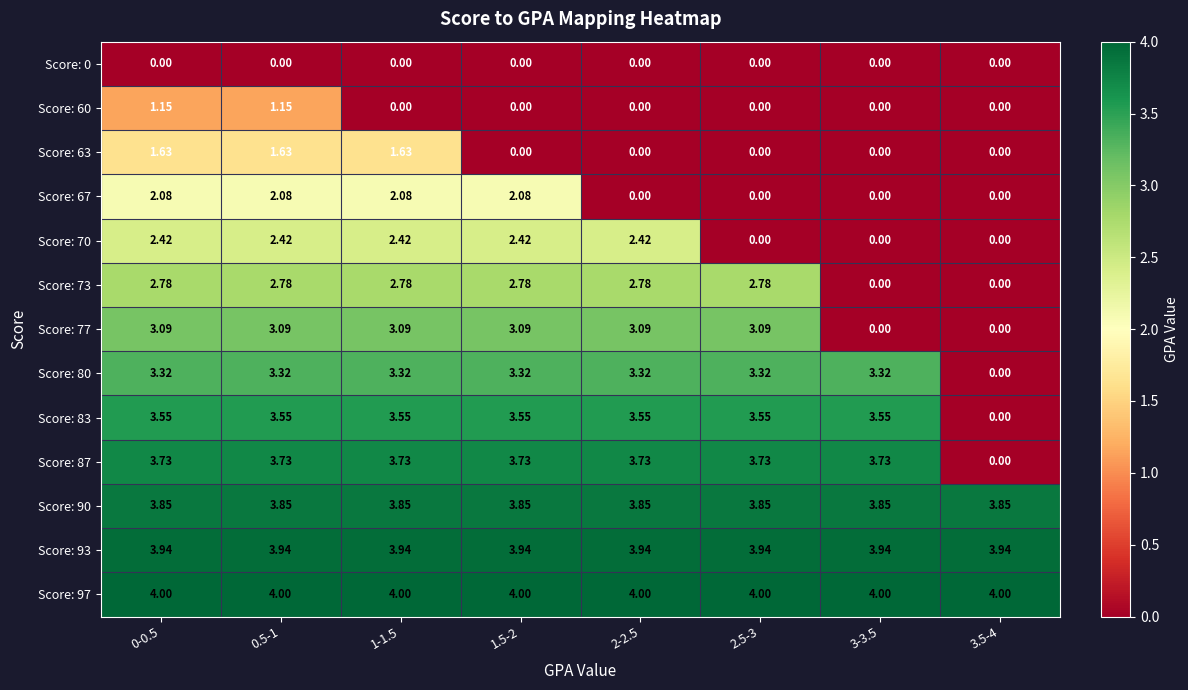

Is the value of Score: 63 at 3.5-4 greater than the value of Score: 93 at 2-2.5?

No